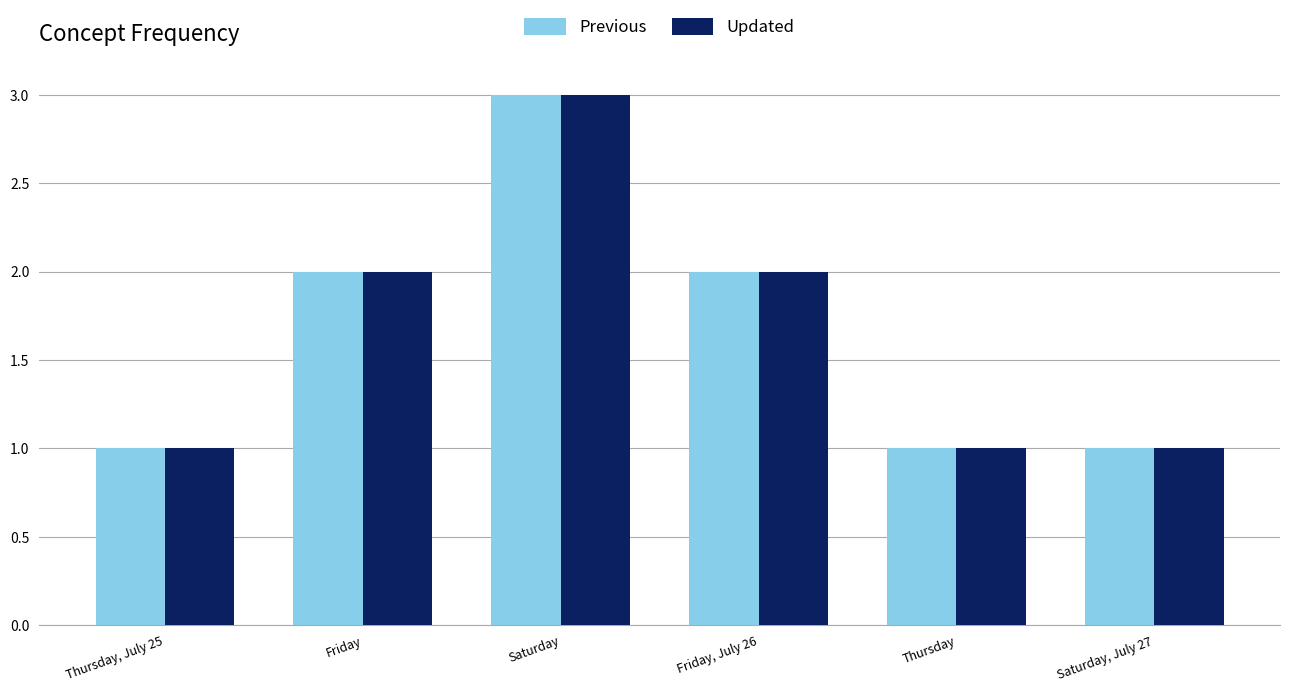

What are all the series names shown in the legend?

Previous, Updated